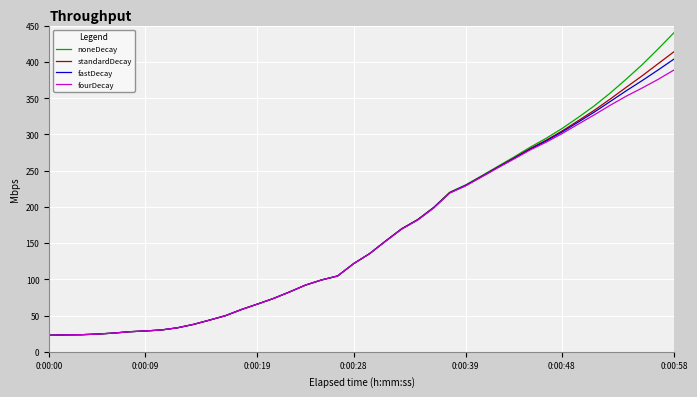

Which series has the largest range (max minus min)?

noneDecay